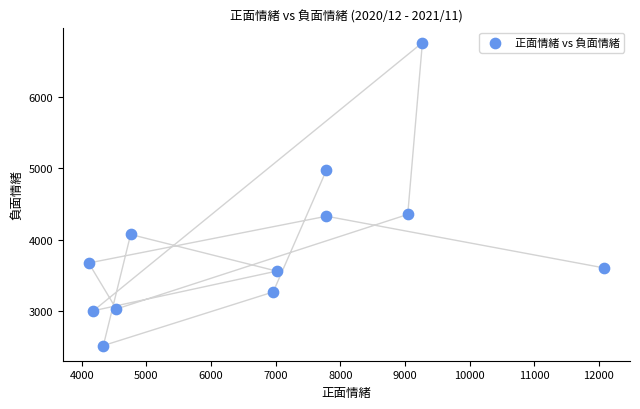

What is the average X value?

6820